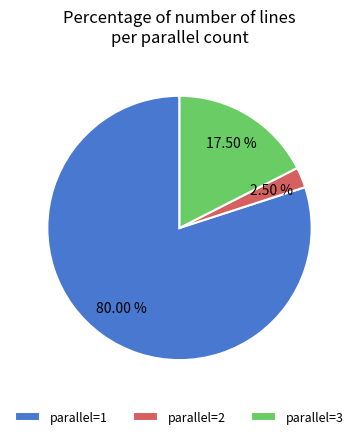

Is there a majority slice in this chart?

Yes